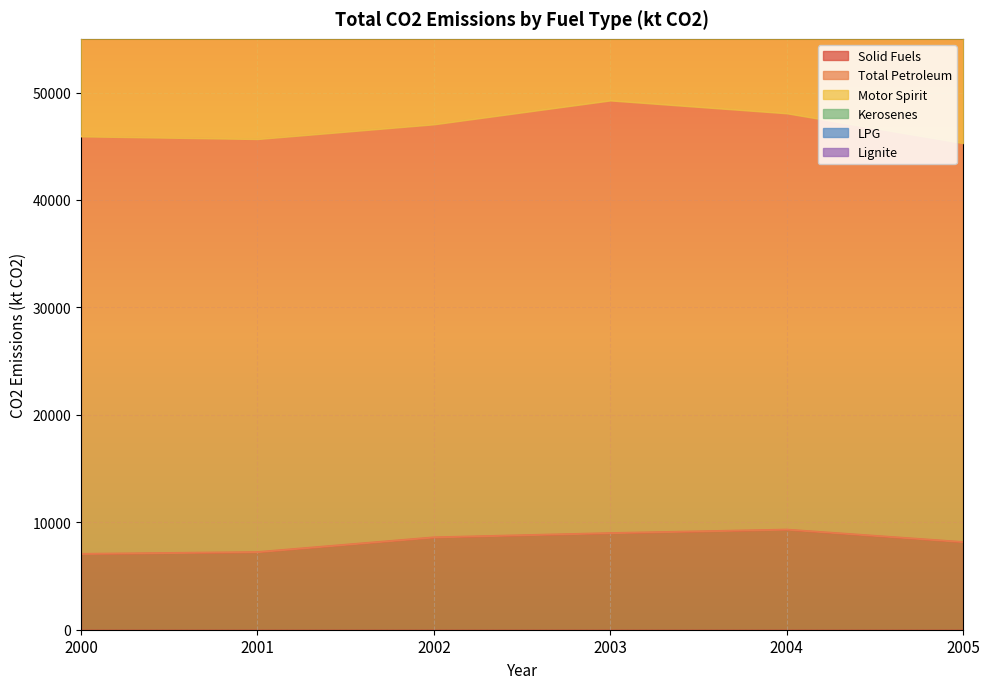

True or false: Solid Fuels and LPG intersect in this chart.

False